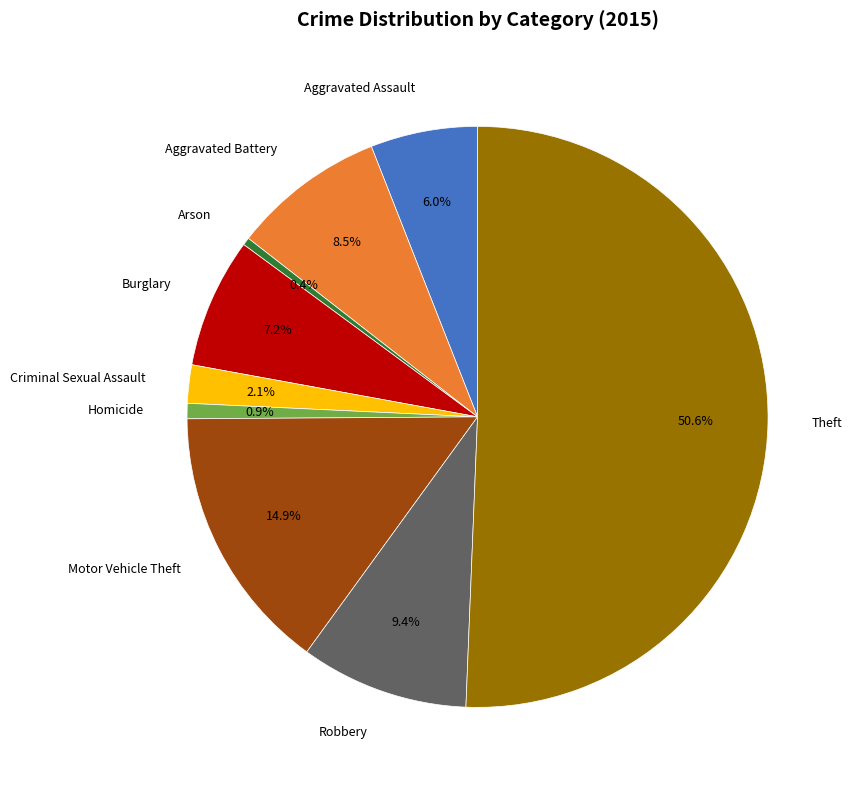

Which slice represents more than half of the pie?

Theft